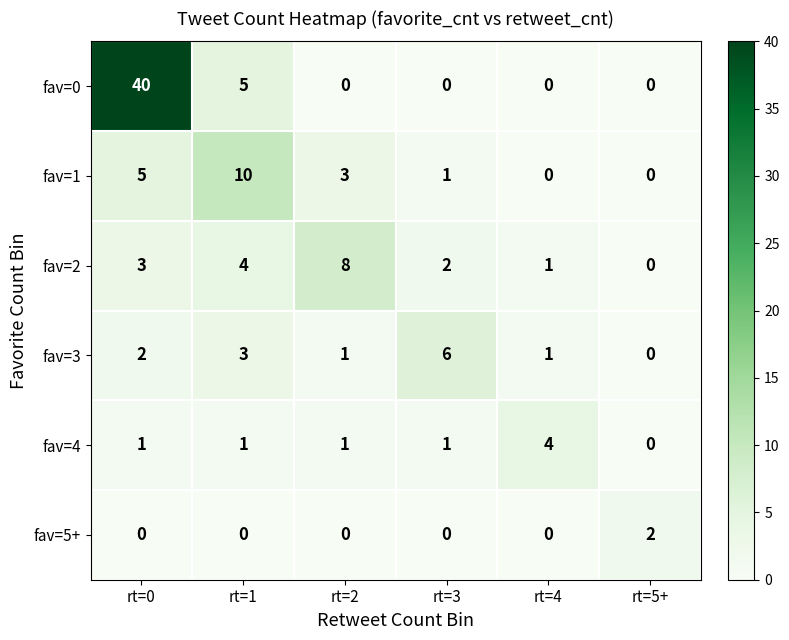

Which category has the highest value in the fav=2 series?

rt=2